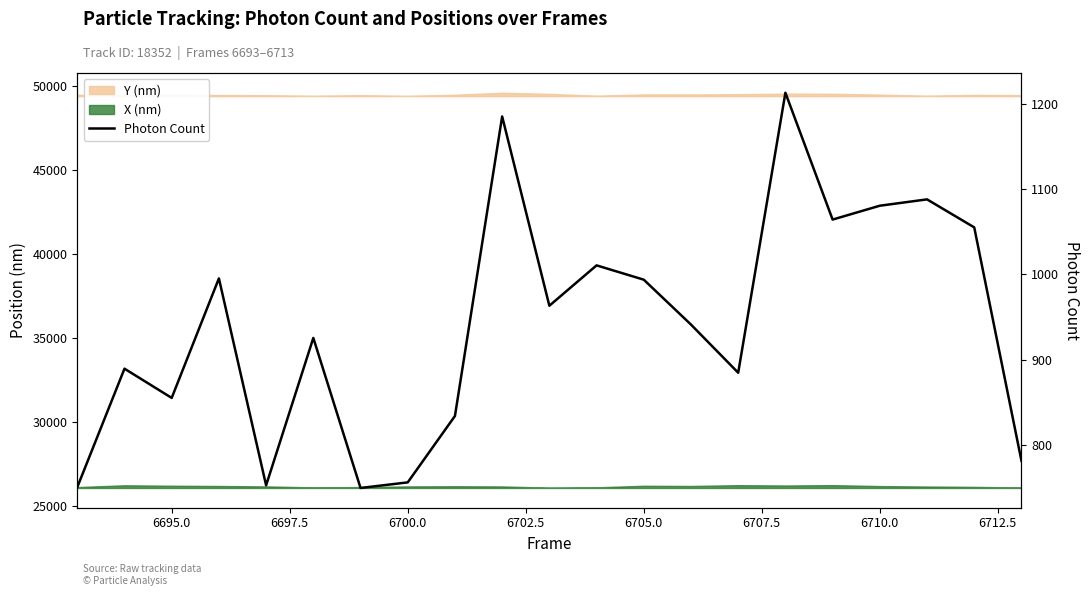

True or false: the data has more than 0 interior local peaks.

True